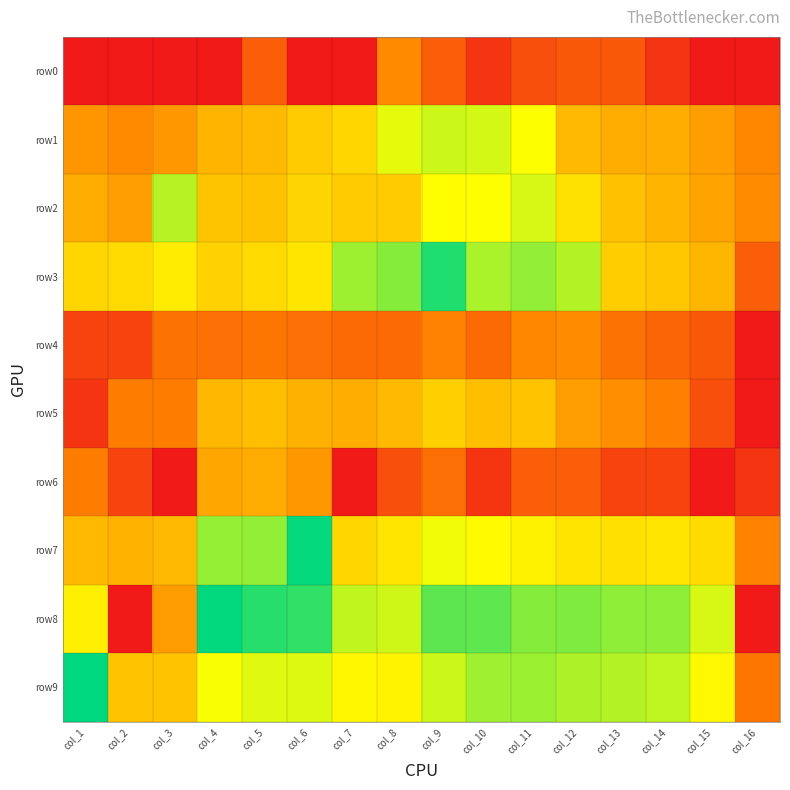

What is the greatest value displayed?

7.8